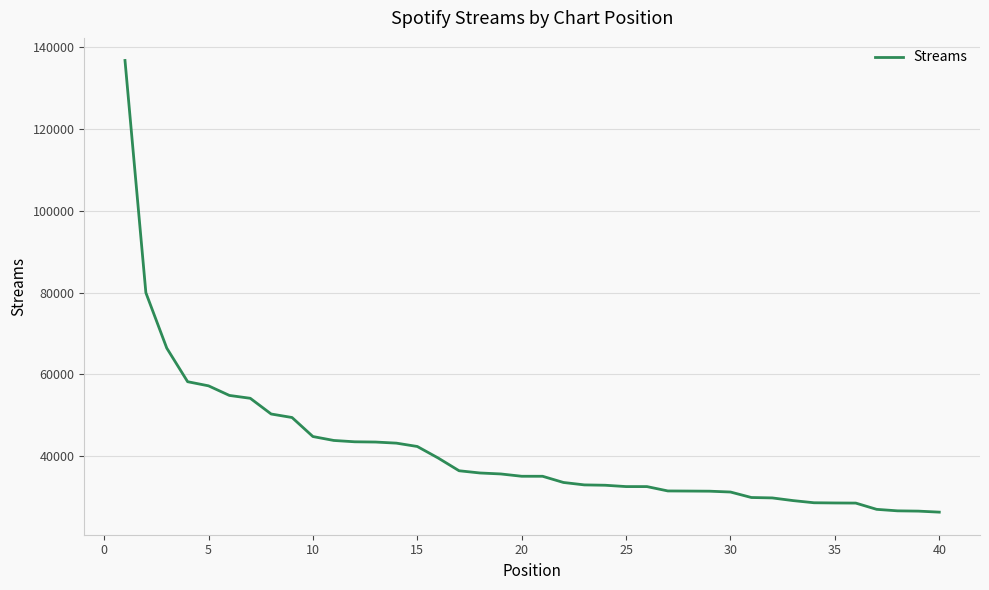

What is the difference between the maximum and minimum values?

110535